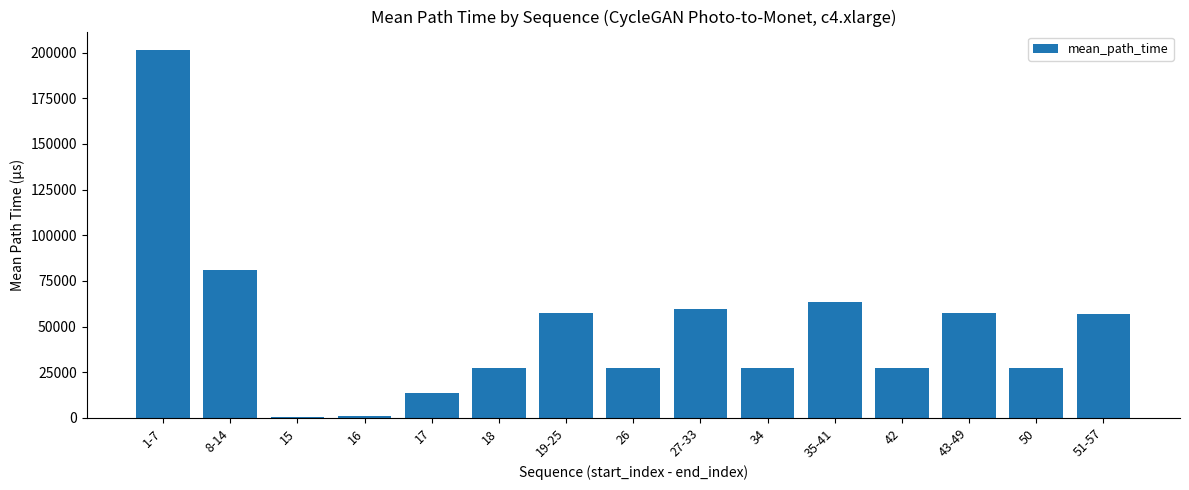

What is the ratio of the value at 34 to the value at 19-25?

0.5